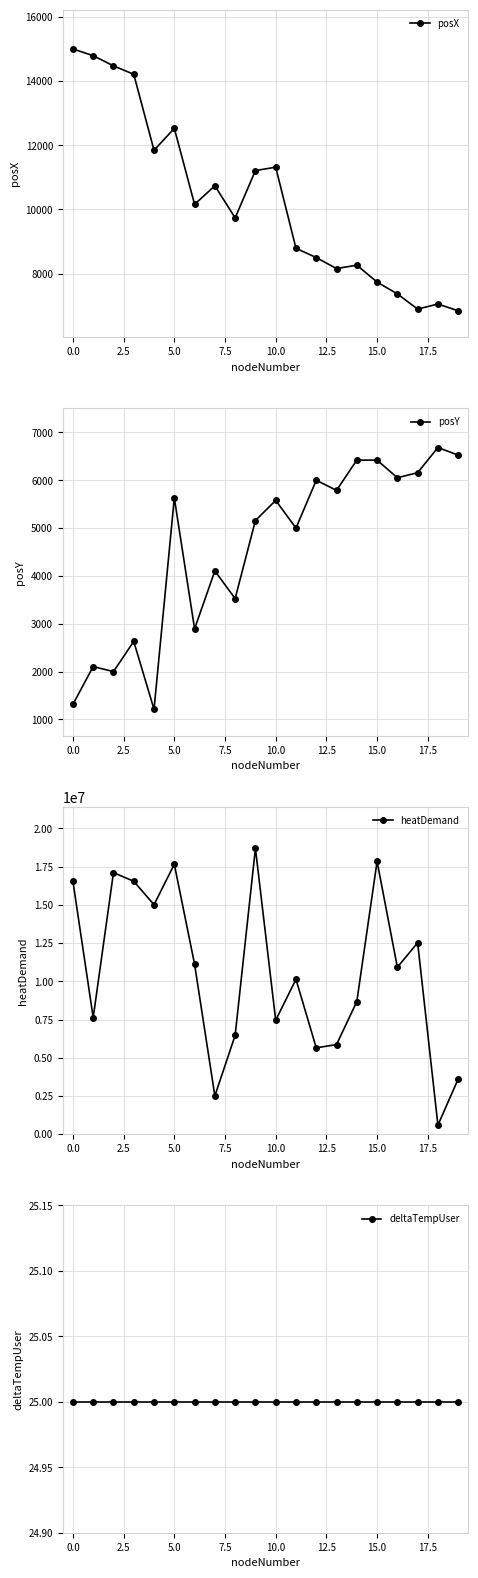

What is the total value across all series at 19?

3619486.9